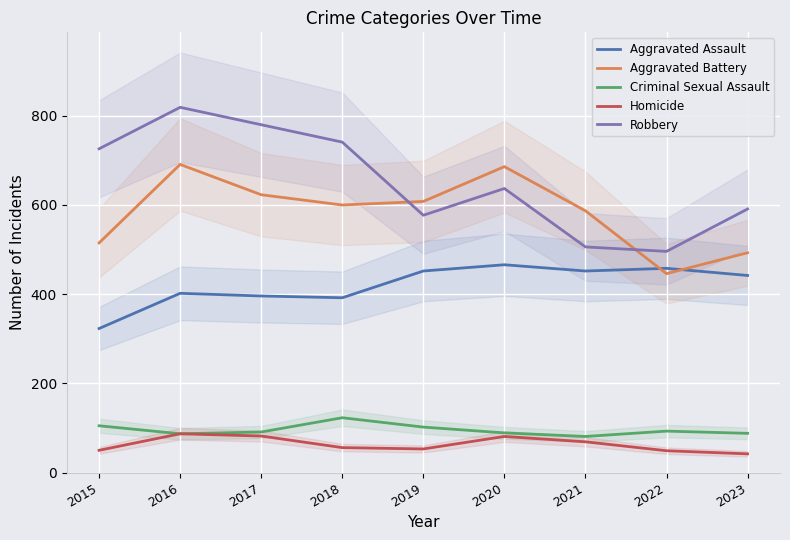

At which category does Criminal Sexual Assault reach its first local peak?

2018